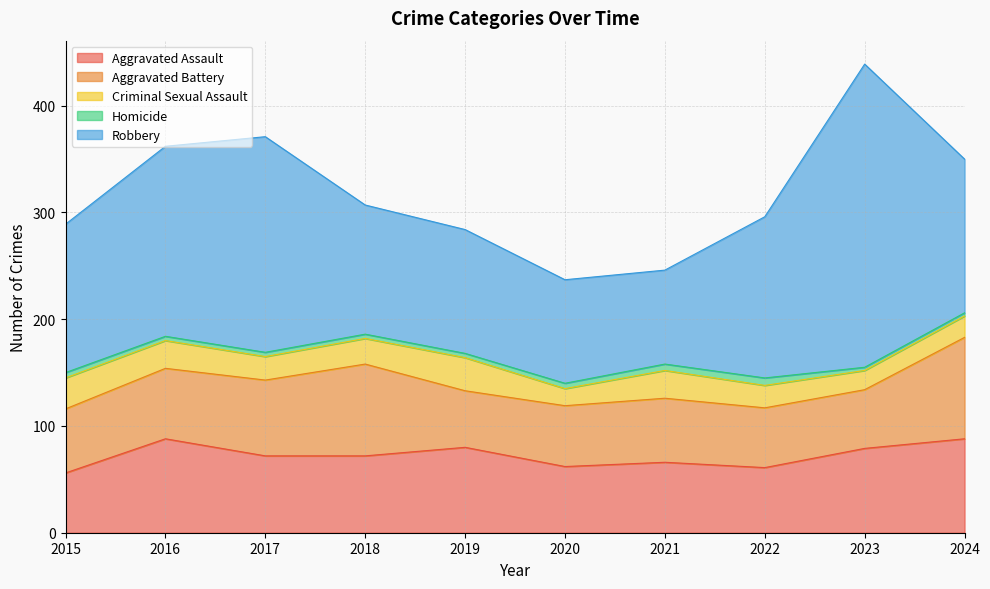

Reading left to right, extract all data points from this chart.

Aggravated Assault: 2015=56	2016=88	2017=72	2018=72	2019=80	2020=62	2021=66	2022=61	2023=79	2024=88
Aggravated Battery: 2015=60	2016=66	2017=71	2018=86	2019=53	2020=57	2021=60	2022=56	2023=55	2024=95
Criminal Sexual Assault: 2015=29	2016=26	2017=22	2018=24	2019=31	2020=16	2021=26	2022=21	2023=18	2024=20
Homicide: 2015=5	2016=4	2017=4	2018=4	2019=4	2020=5	2021=6	2022=7	2023=3	2024=3
Robbery: 2015=139	2016=178	2017=202	2018=121	2019=116	2020=97	2021=88	2022=151	2023=284	2024=144